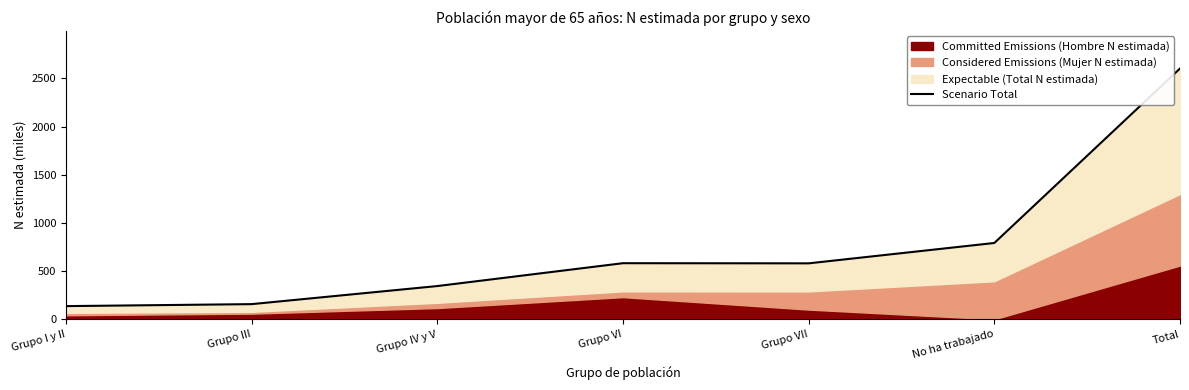

Which has a higher value, Total or No ha trabajado?

Total